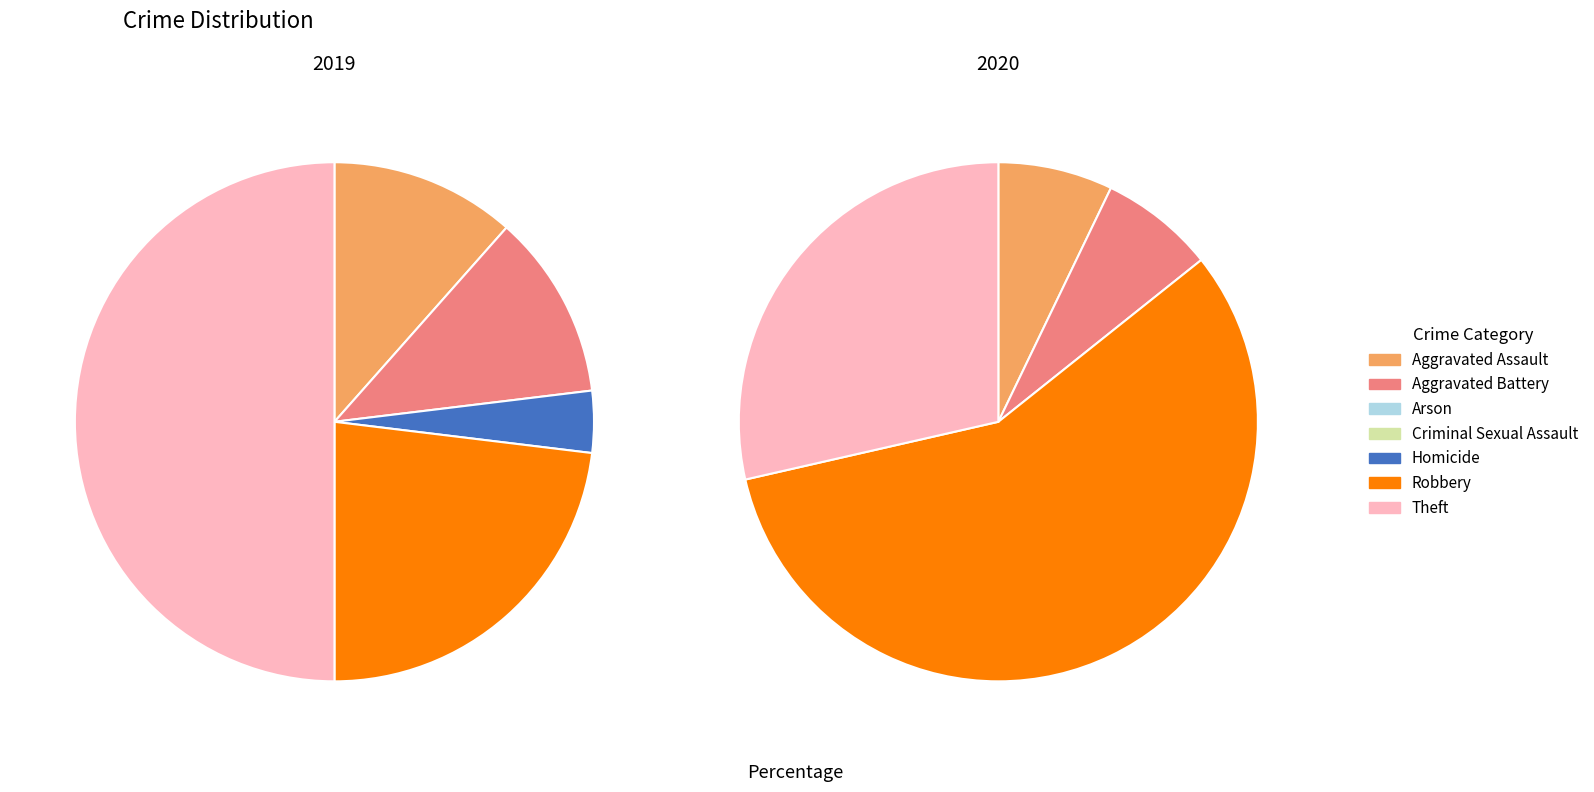

How many slices are in this pie chart?

7